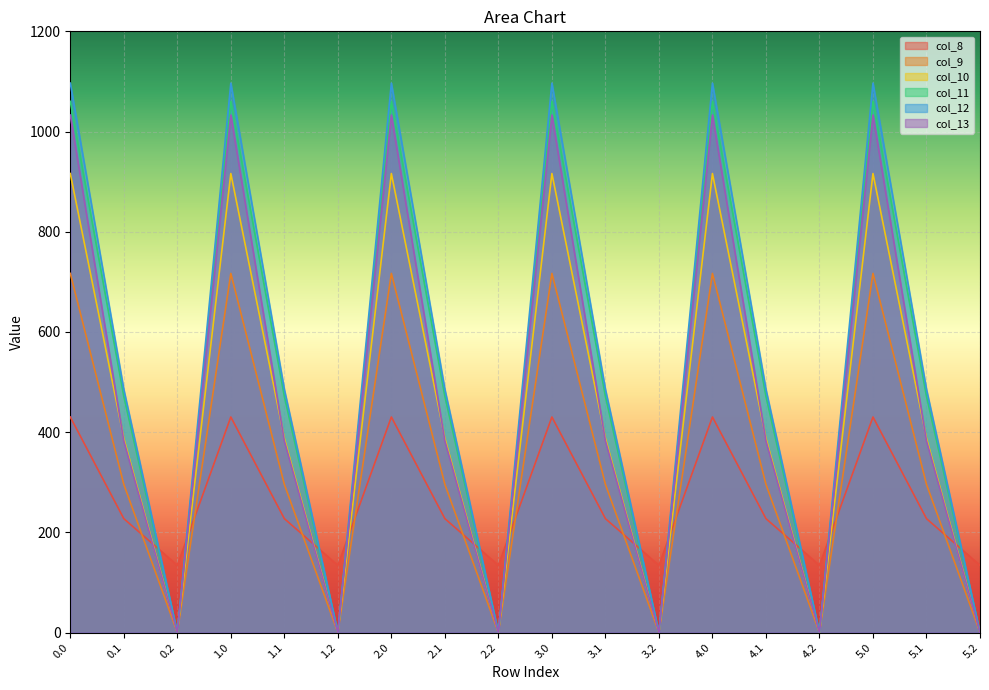

How many times do col_8 and col_12 cross each other?

11